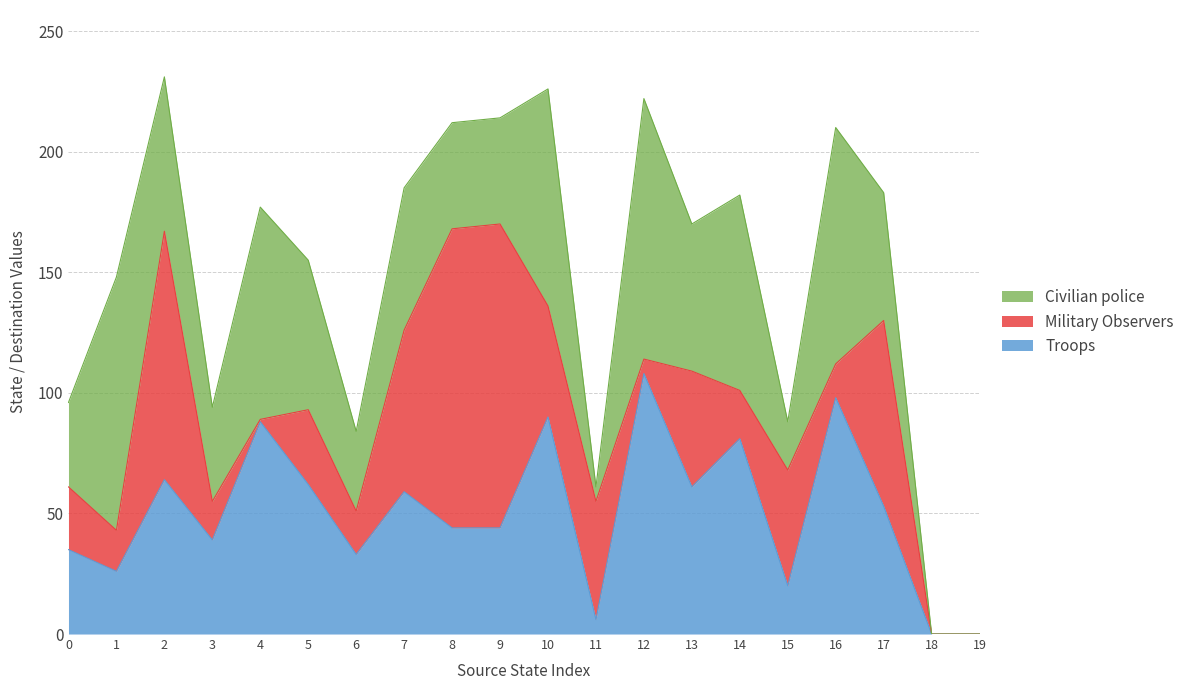

Between 10 and 9, which is larger?

10